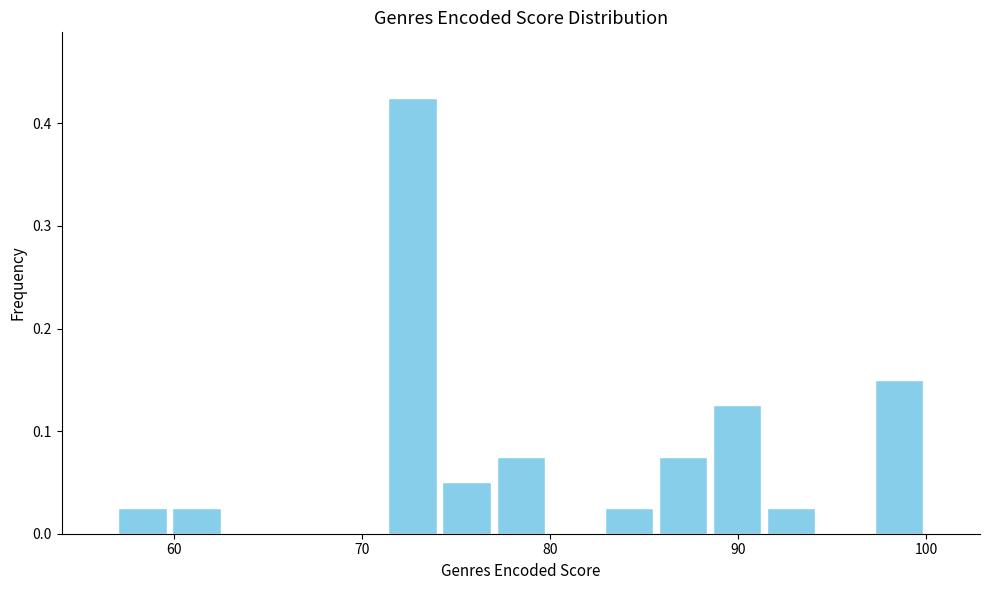

Read against the x-axis, roughly where is the centre of the tallest bar?

73